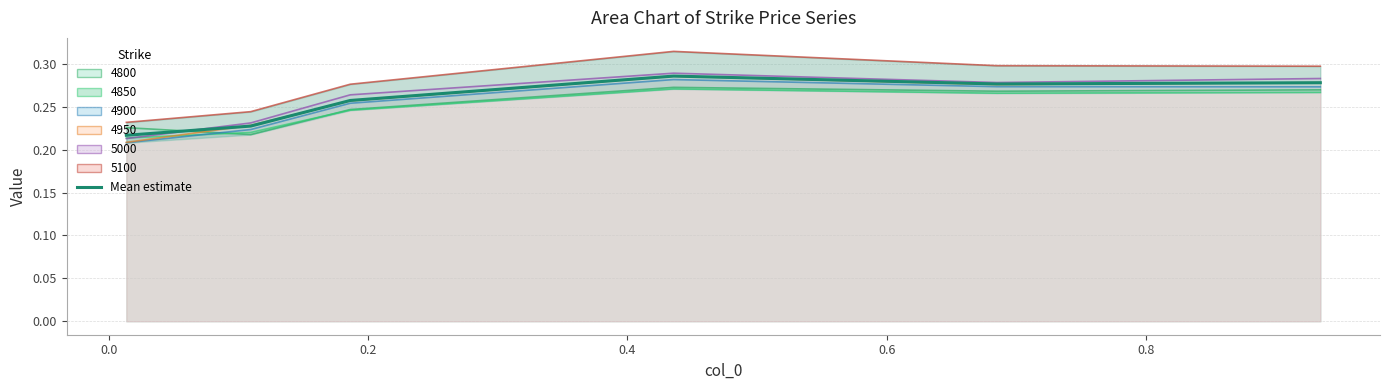

Reading left to right, transcribe all the data shown in this chart.

0.2	0.2	0.3	0.3	0.3	0.3